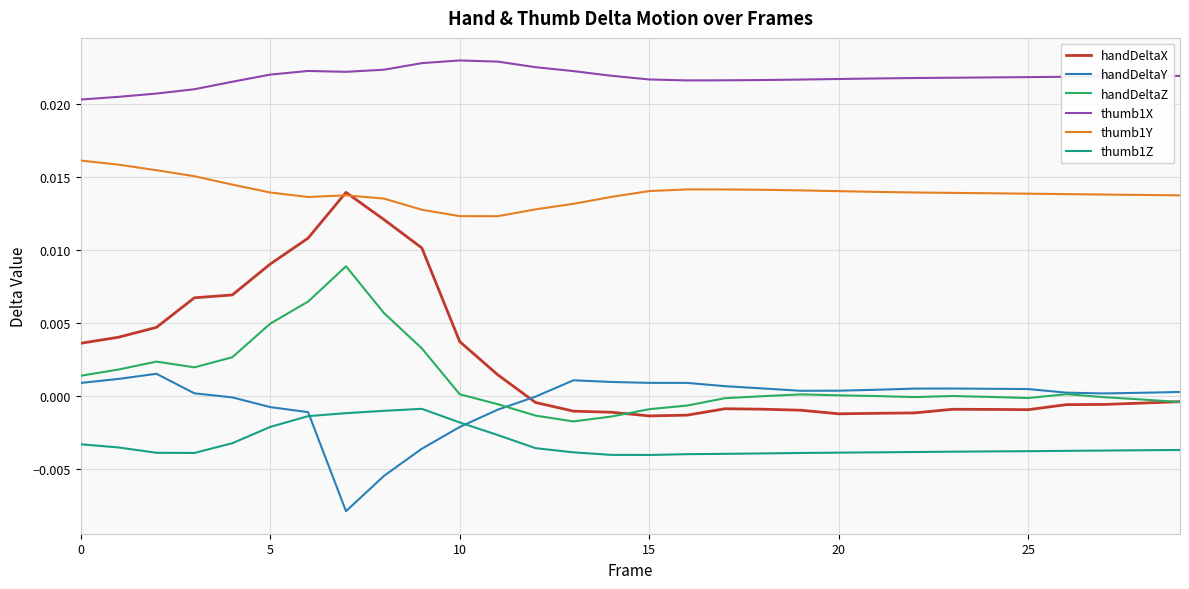

Which series has the largest range (max minus min)?

handDeltaX